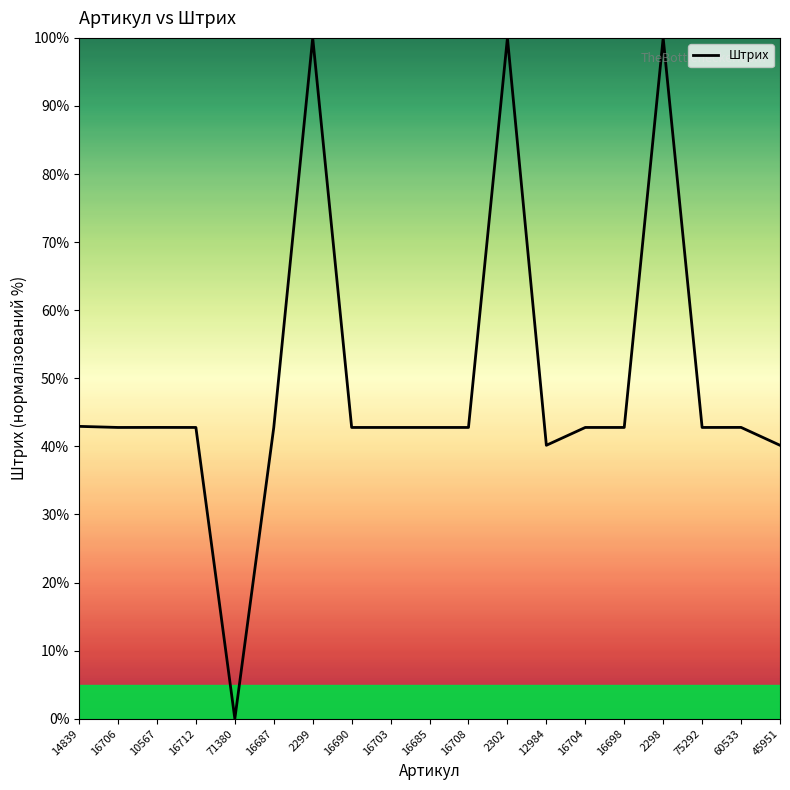

What is the change in value from 10567 to 71380?

-42.8